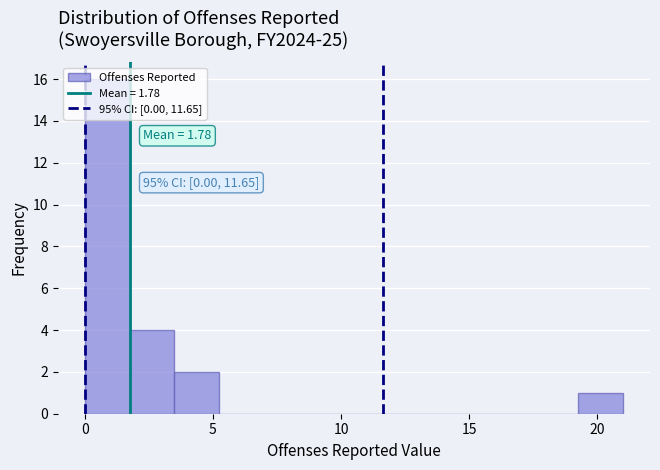

Around what value on the x-axis is the tallest bar? Give the approximate position of its centre, as read against the axis.

1.0